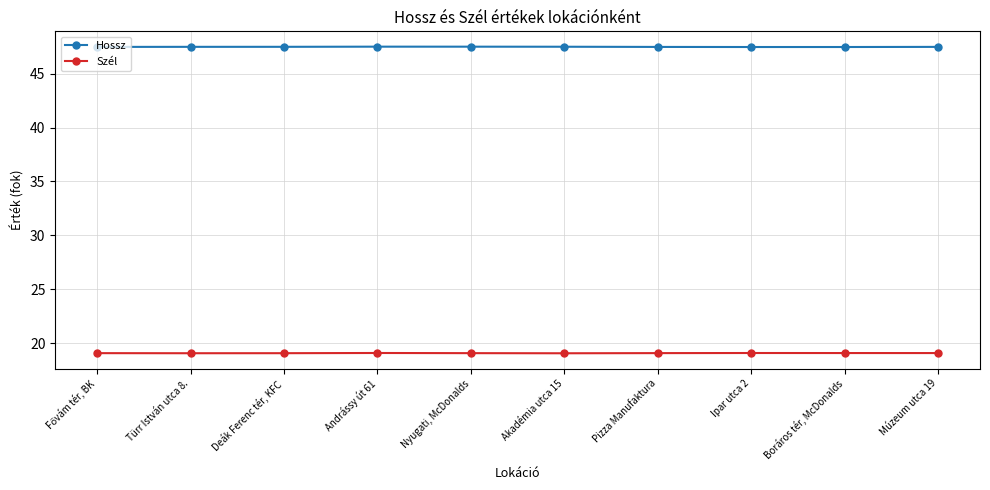

What is the smallest value displayed?

19.0